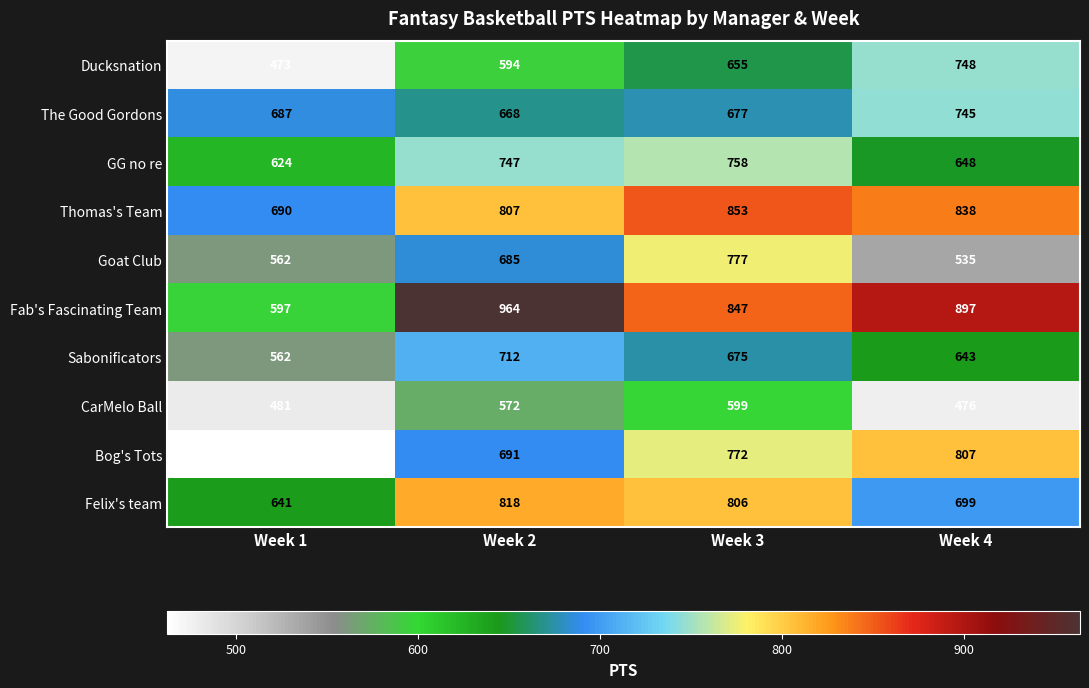

What is the total value across all series at Week 4?

7036